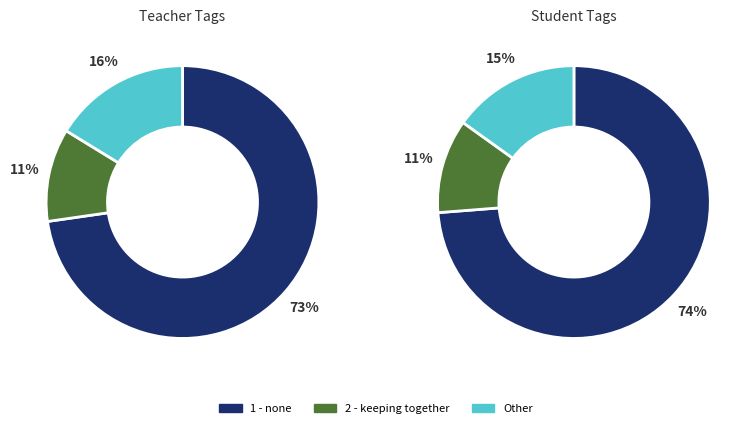

True or false: 2 - keeping everyone together accounts for 11% of the total.

True